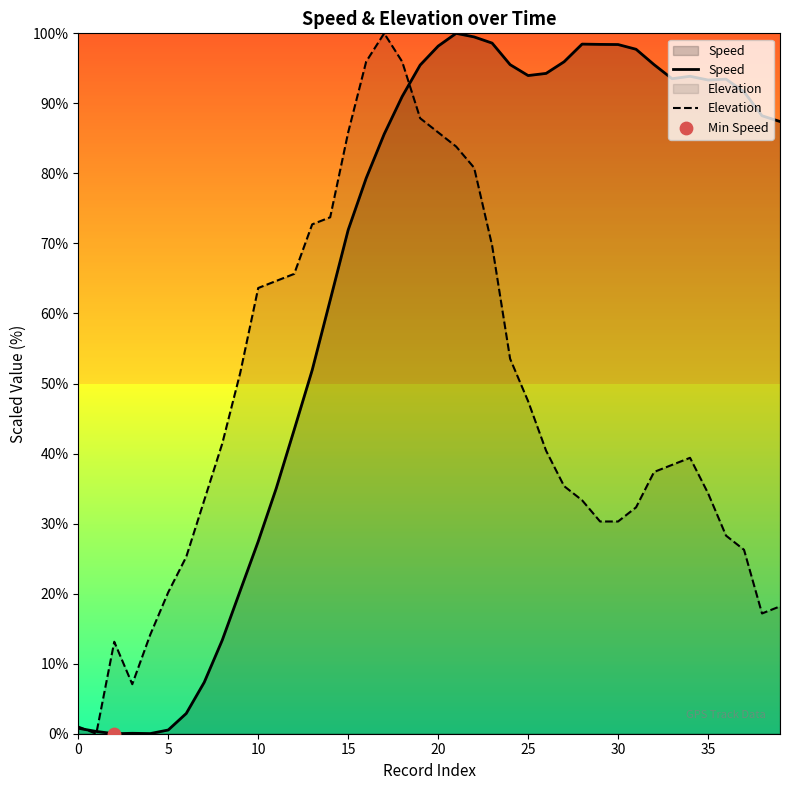

Which series has the largest total across all categories?

Speed